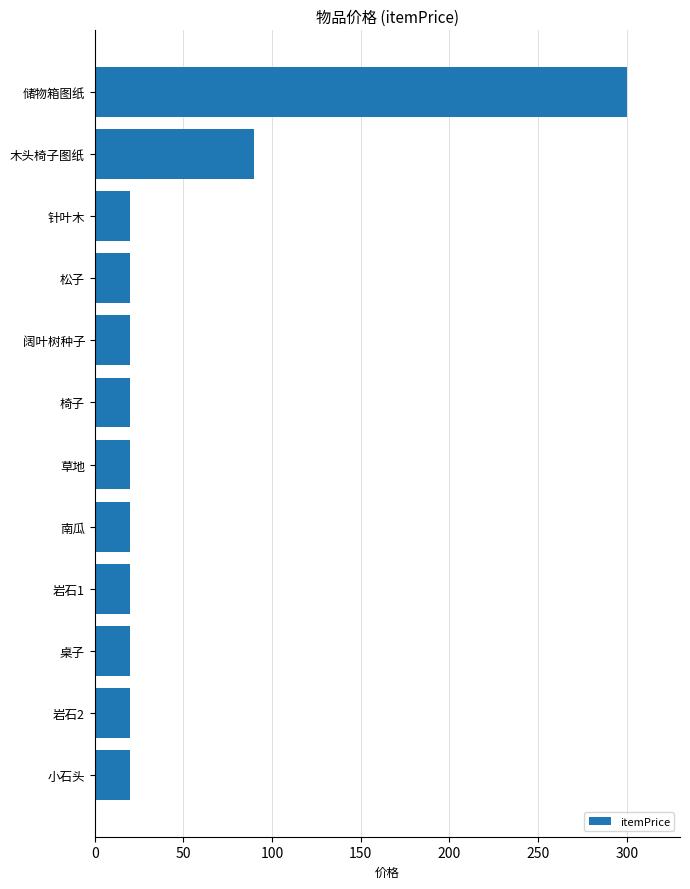

What is the maximum value shown in the chart?

300